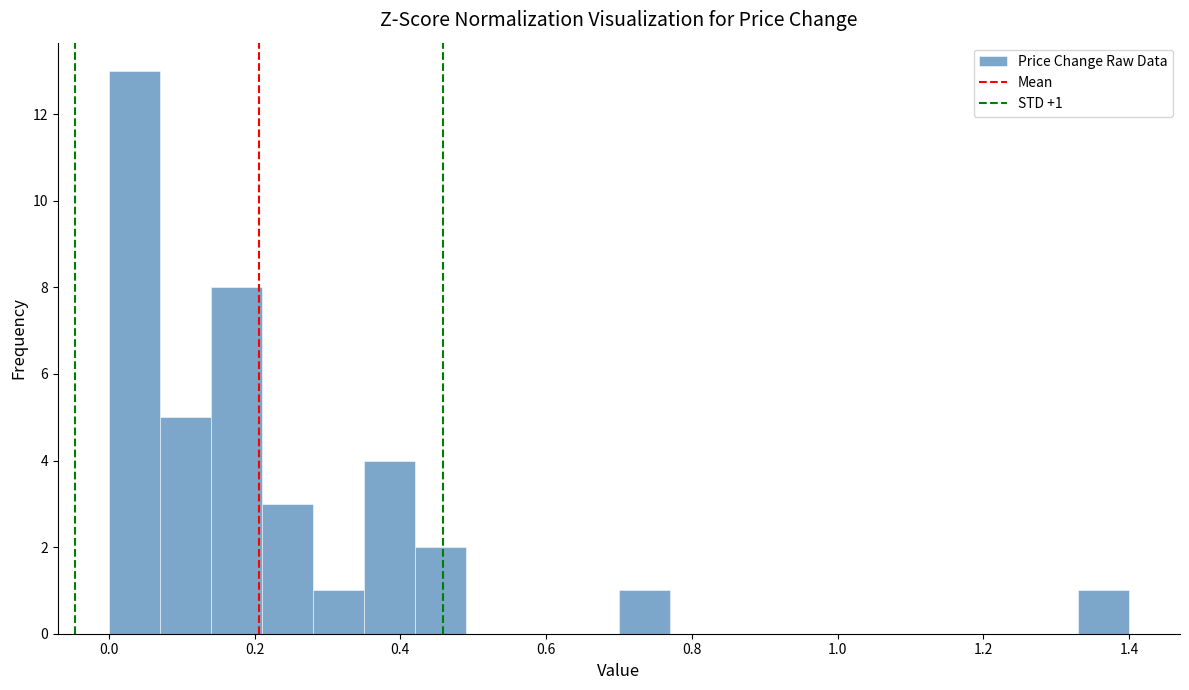

Read against the x-axis, roughly where is the centre of the tallest bar?

0.04